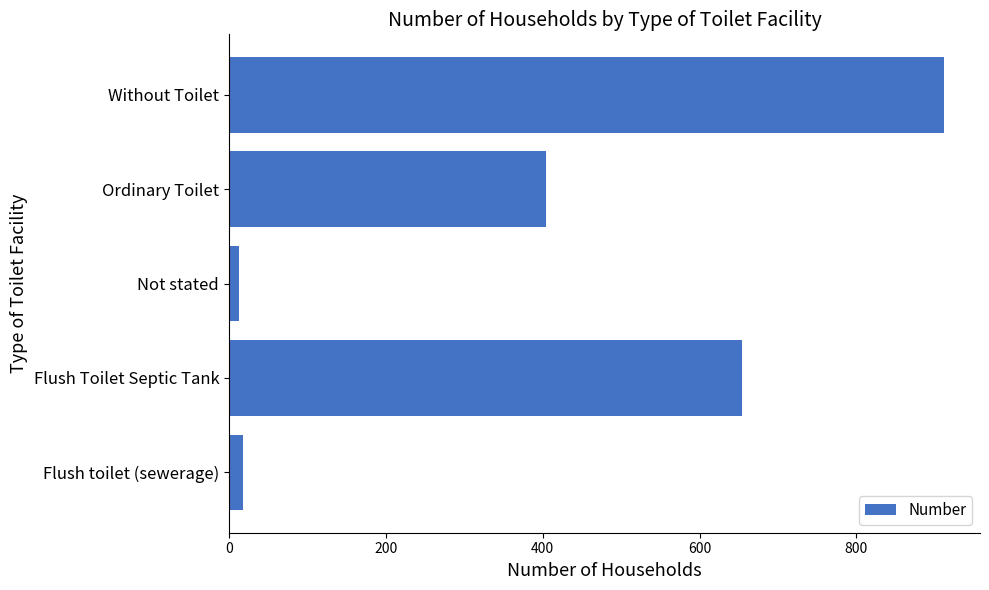

Reading bottom to top, transcribe all the data shown in this chart.

Flush toilet (sewerage)=18	Flush Toilet Septic Tank=654	Not stated=13	Ordinary Toilet=404	Without Toilet=912